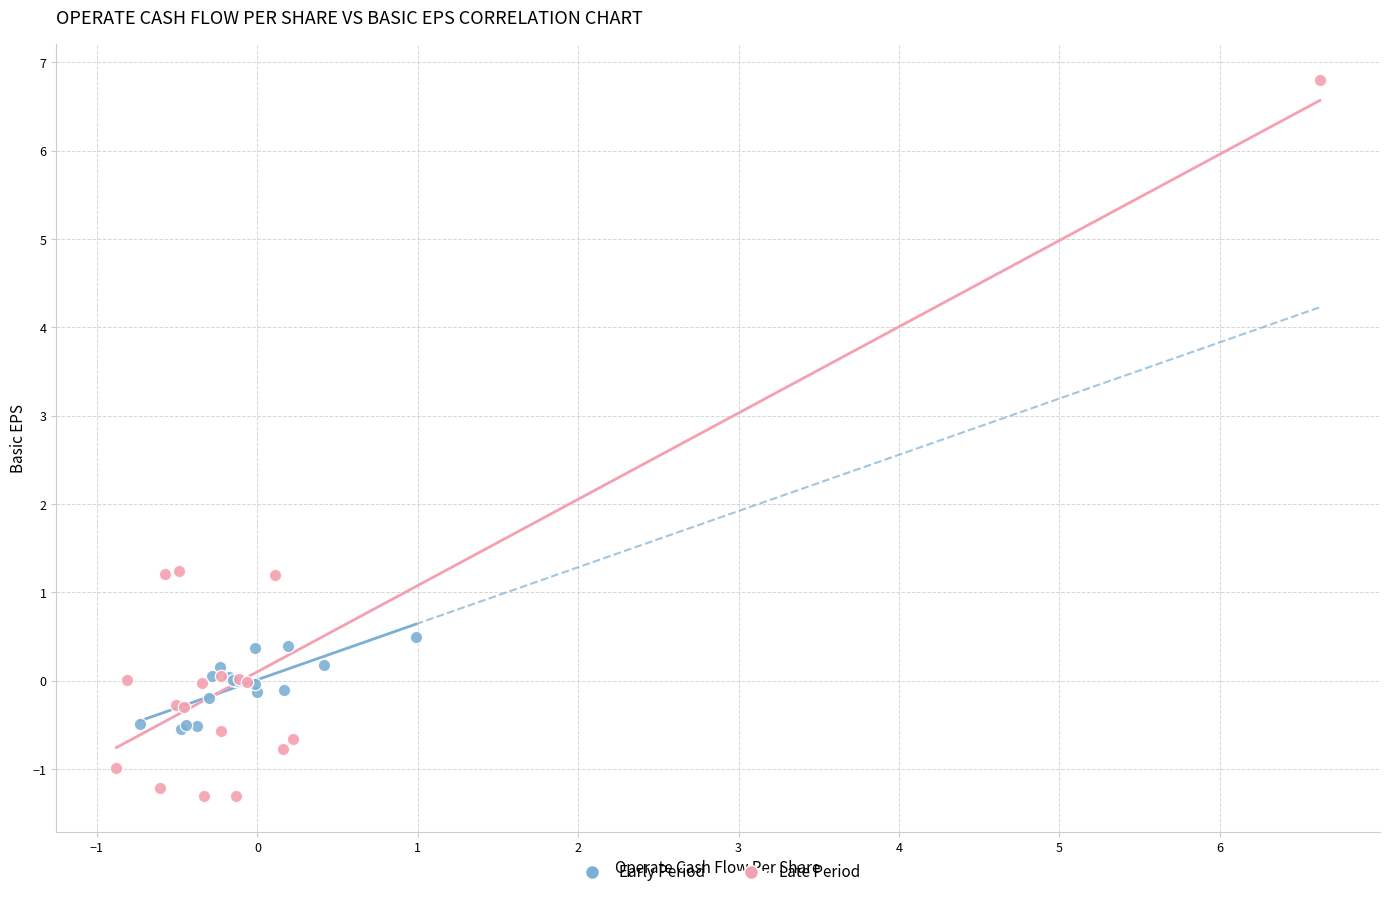

Which series contains the highest Y value?

Late Period